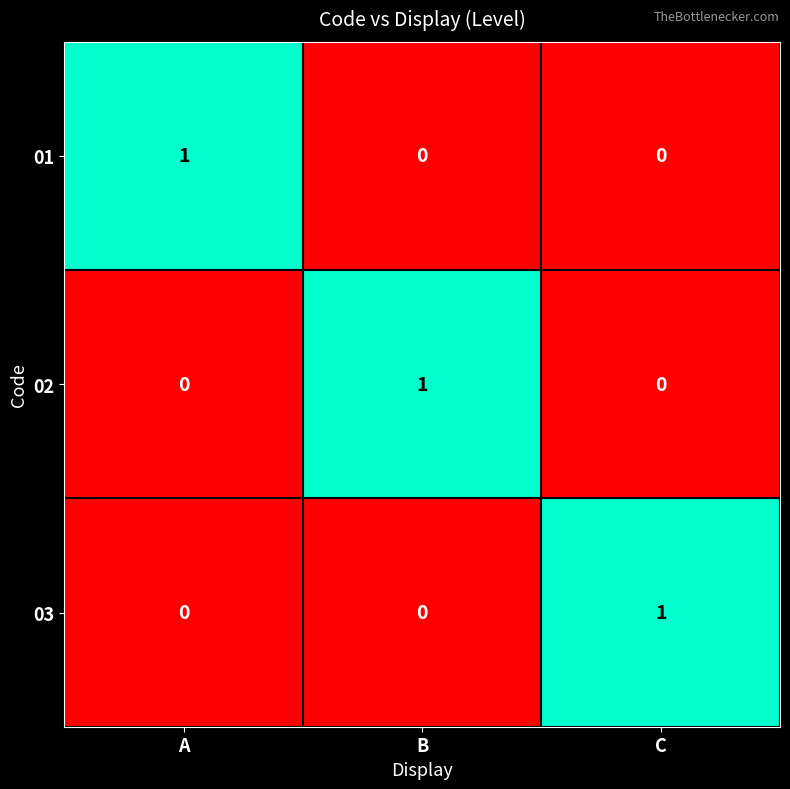

At how many categories does at least one series exceed 0?

3